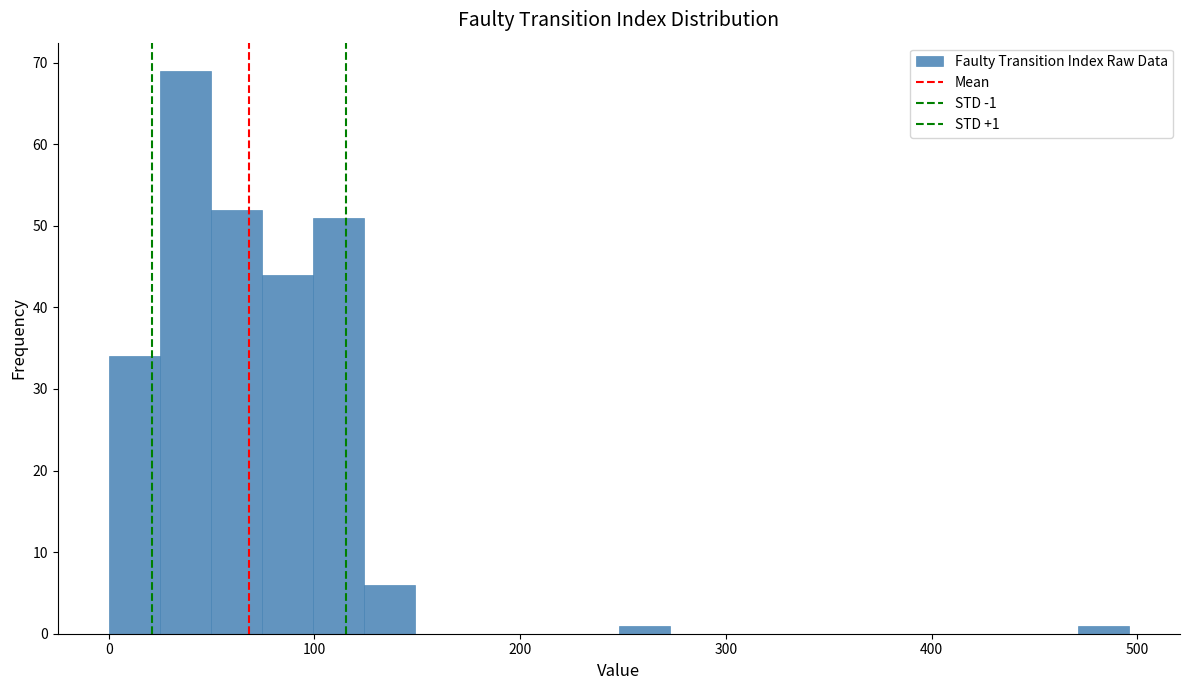

Around what value on the x-axis is the tallest bar? Give the approximate position of its centre, as read against the axis.

40